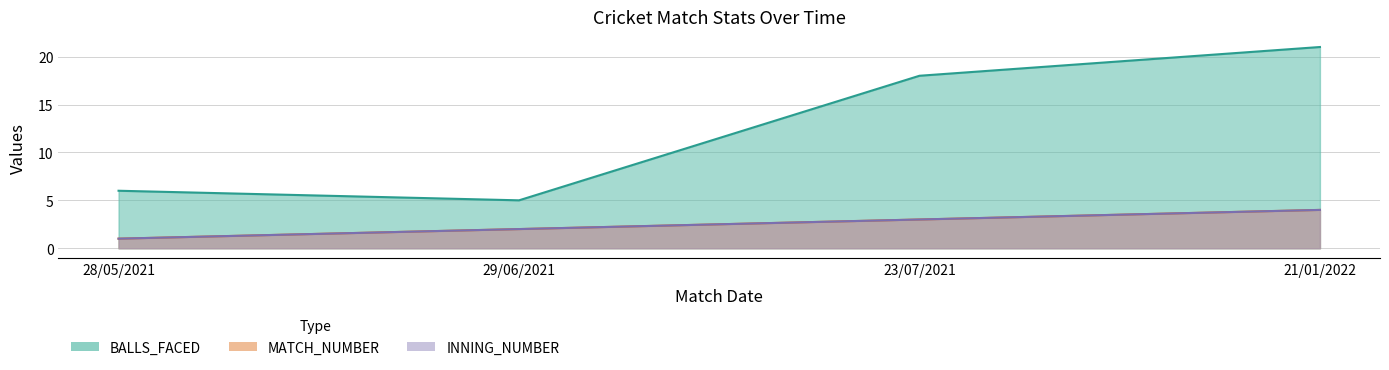

Reading left to right, extract all data points from this chart.

MATCH_NUMBER: 1	2	3	4
INNING_NUMBER: 1	2	3	4
BALLS_FACED: 6	5	18	21